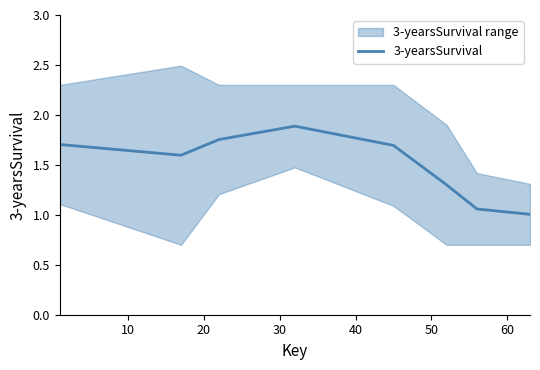

How many lines are shown in the chart?

1